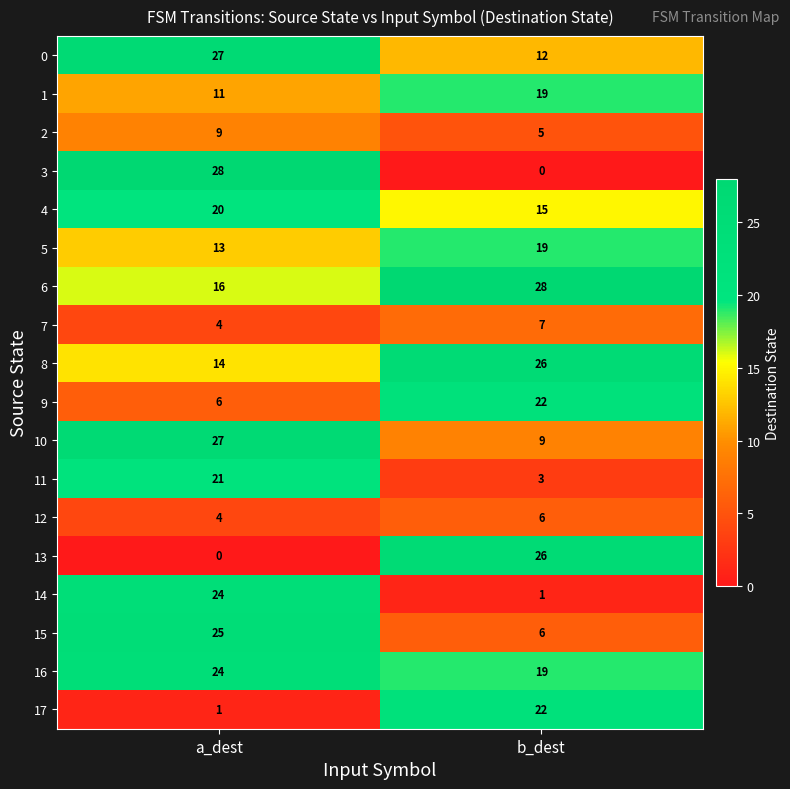

The 17 series shows 1 at a_dest. True or false?

True